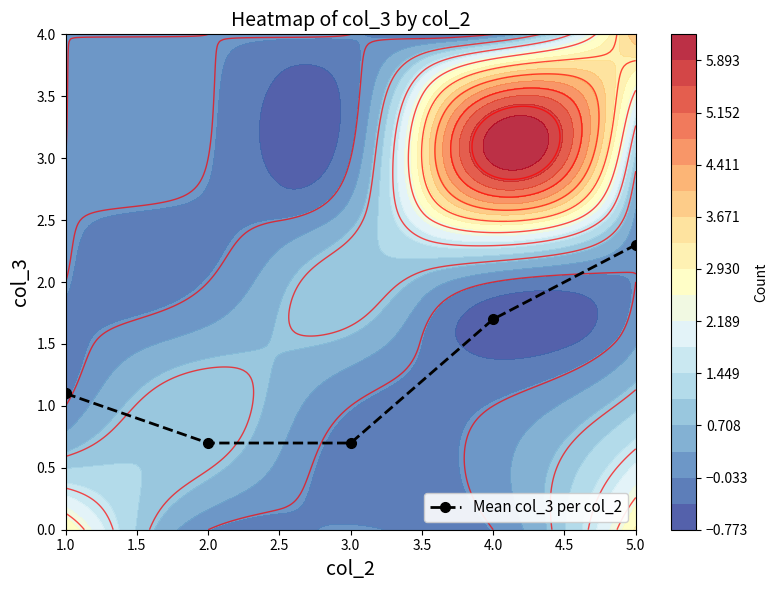

True or false: Mean col_3 per col_2 has more than 2 interior local peaks.

False